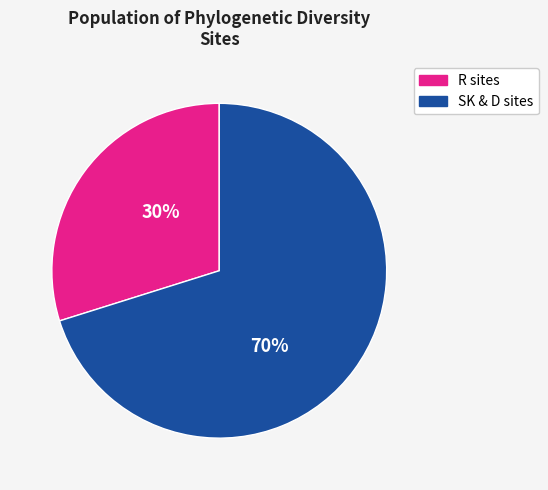

Does any single category account for the majority?

Yes